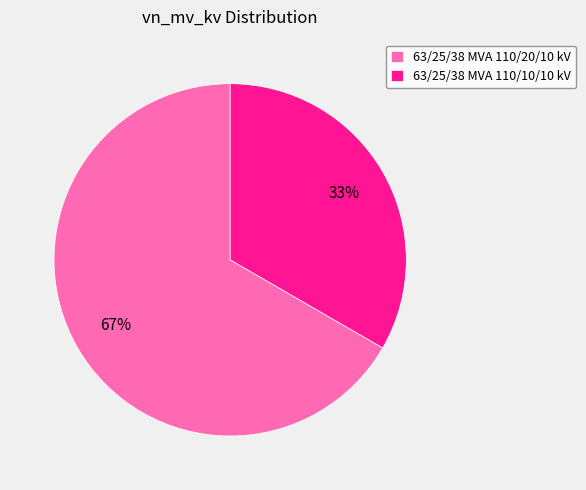

What is the smallest slice in the pie chart?

63/25/38 MVA 110/10/10 kV